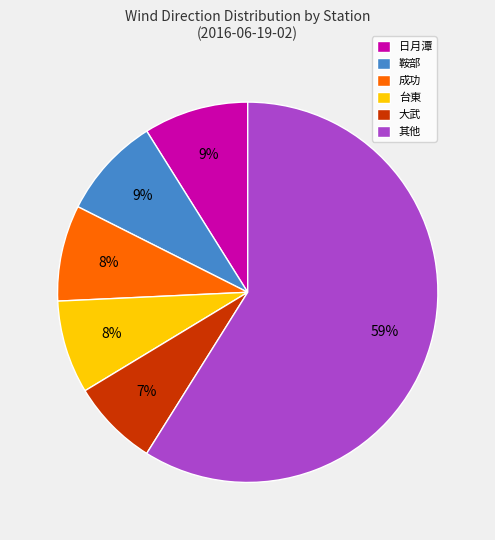

Which slice is the largest?

其他